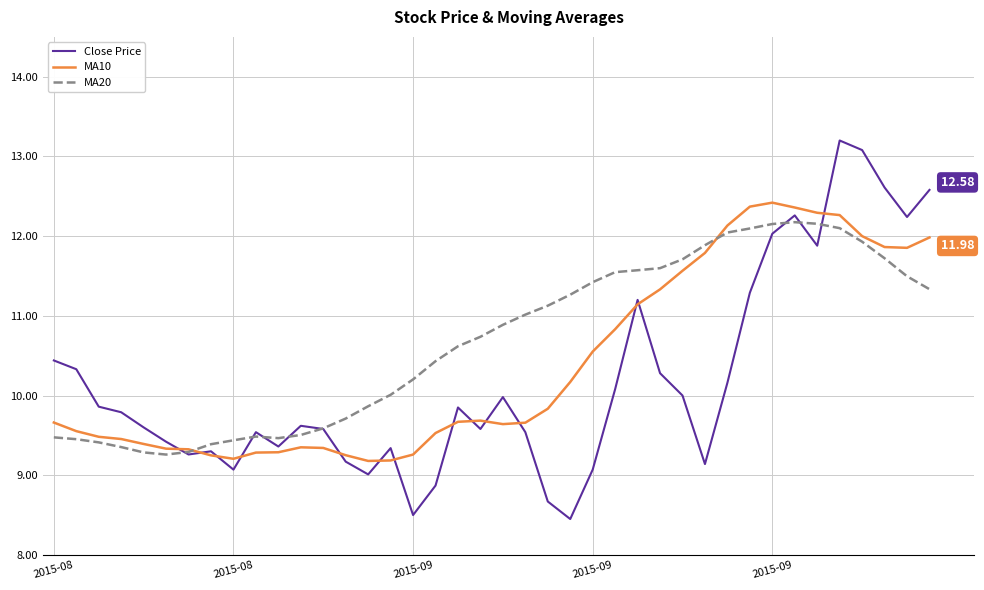

Rank the series by their average value, from highest to lowest.

MA20, MA10, Close Price